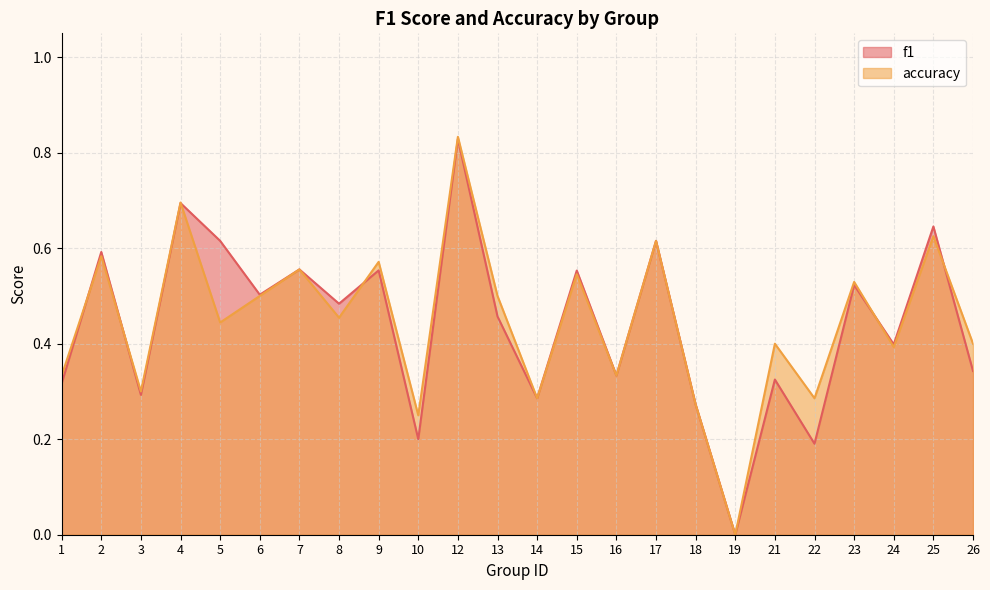

Reading left to right, list all the values displayed in this chart.

f1: 0.3	0.6	0.3	0.7	0.6	0.5	0.6	0.5	0.6	0.2	0.8	0.5	0.3	0.6	0.3	0.6	0.3	0.0	0.3	0.2	0.5	0.4	0.6	0.3
accuracy: 0.3	0.6	0.3	0.7	0.4	0.5	0.6	0.5	0.6	0.2	0.8	0.5	0.3	0.5	0.3	0.6	0.3	0.0	0.4	0.3	0.5	0.4	0.6	0.4